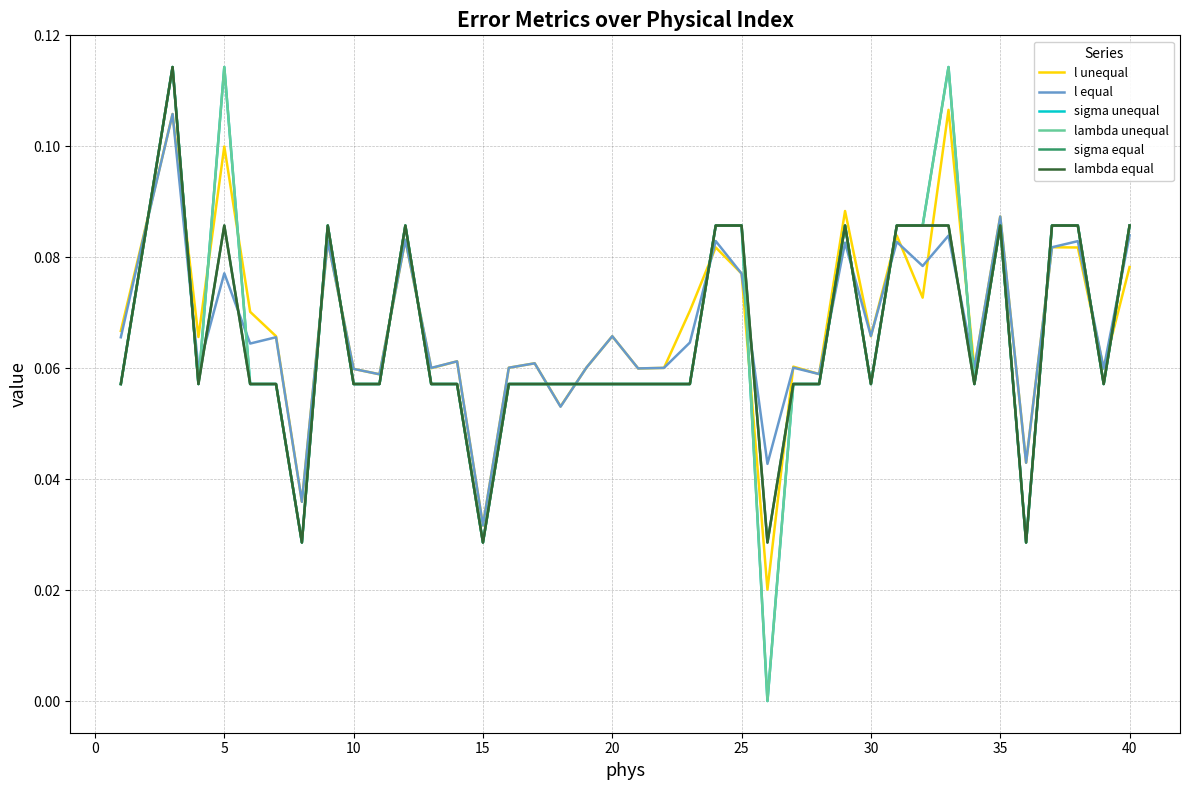

Is this an area chart (filled region under the line)?

No